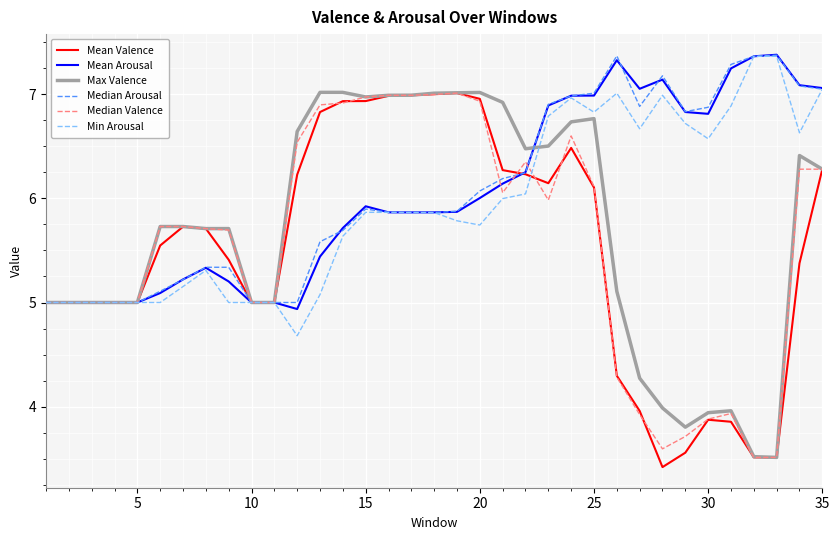

What is the greatest value displayed?

7.4